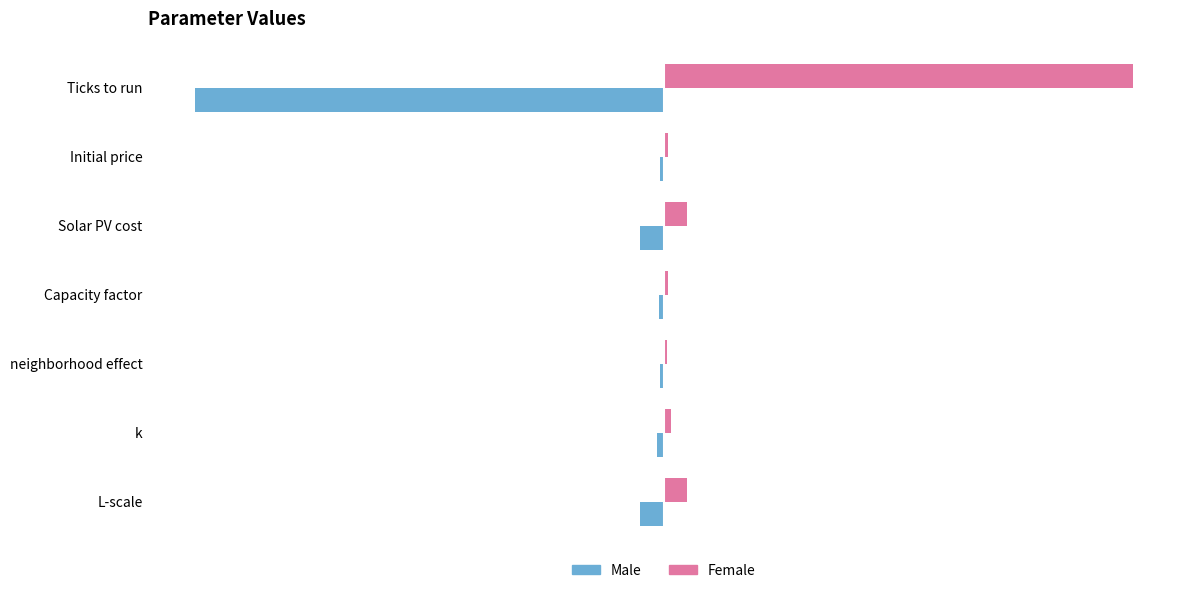

What are all the series names shown in the legend?

Male, Female